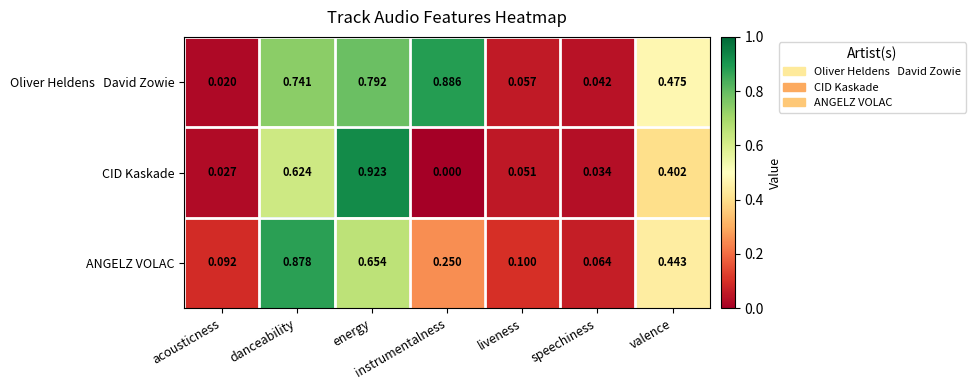

Rank the categories by CID Kaskade value from lowest to highest.

instrumentalness, acousticness, speechiness, liveness, valence, danceability, energy